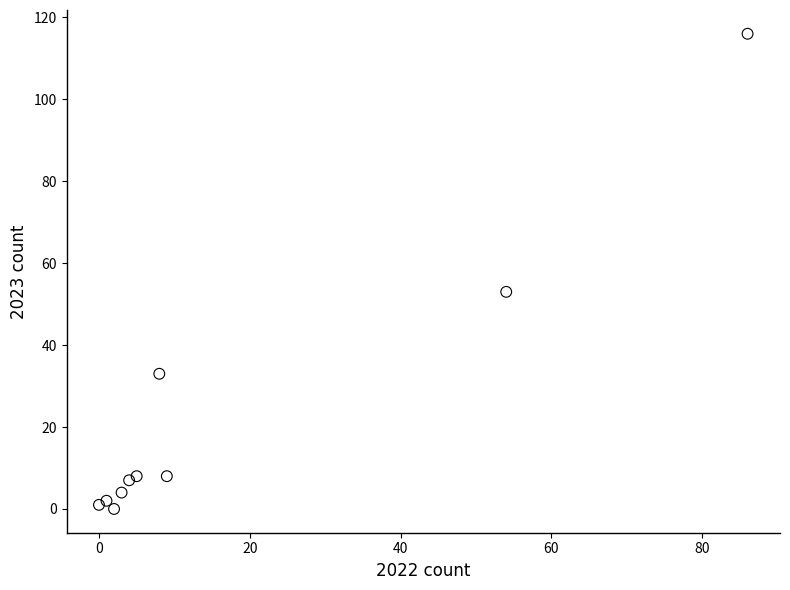

What is the average X value?

17